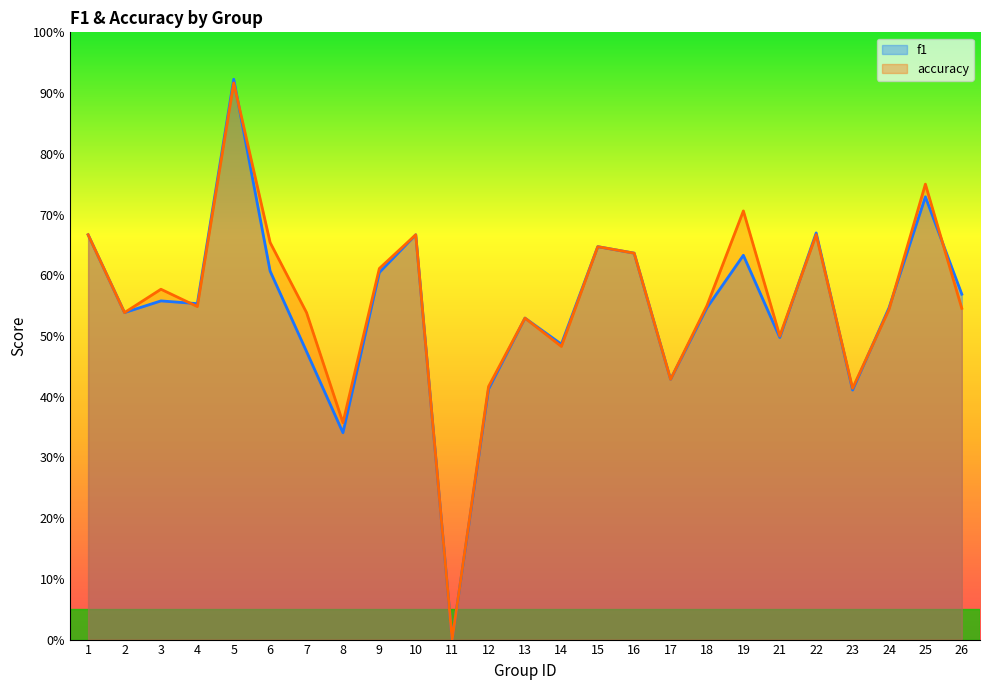

Between which two adjacent categories do f1 and accuracy first intersect?

3 and 4